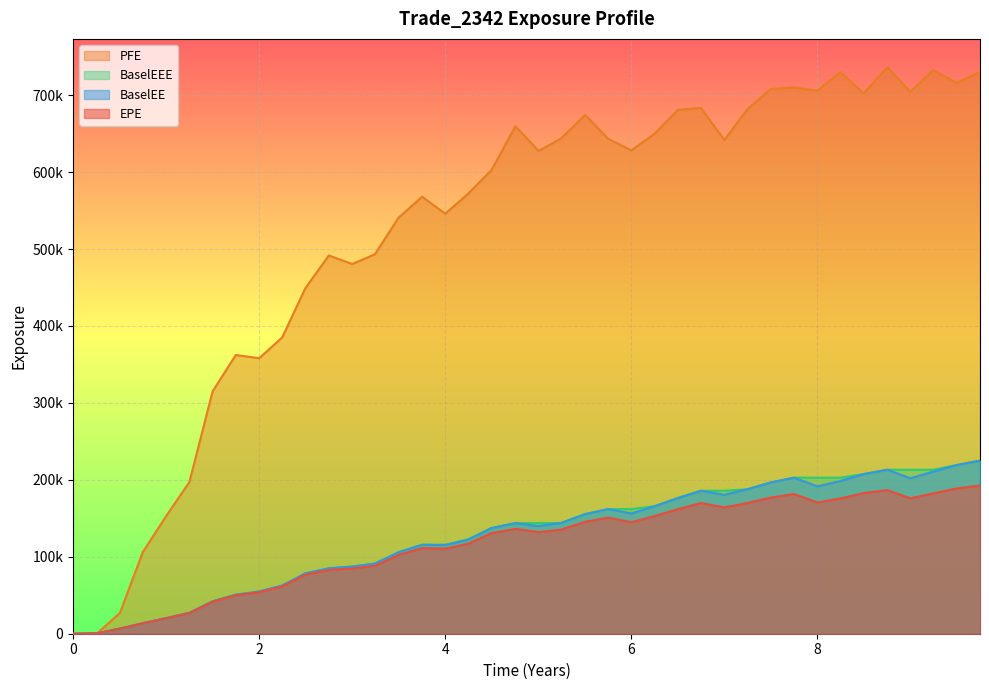

Which has a higher value, 1.74838 or 9.24427?

9.24427